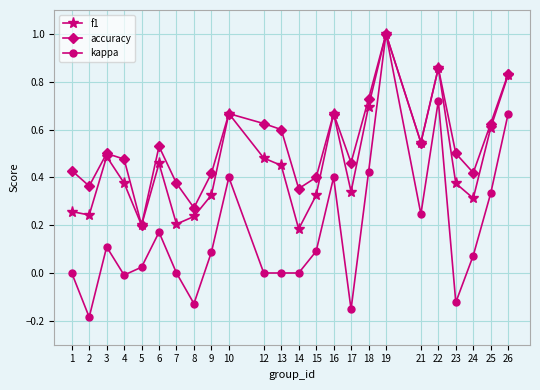

Which series has the largest range (max minus min)?

kappa